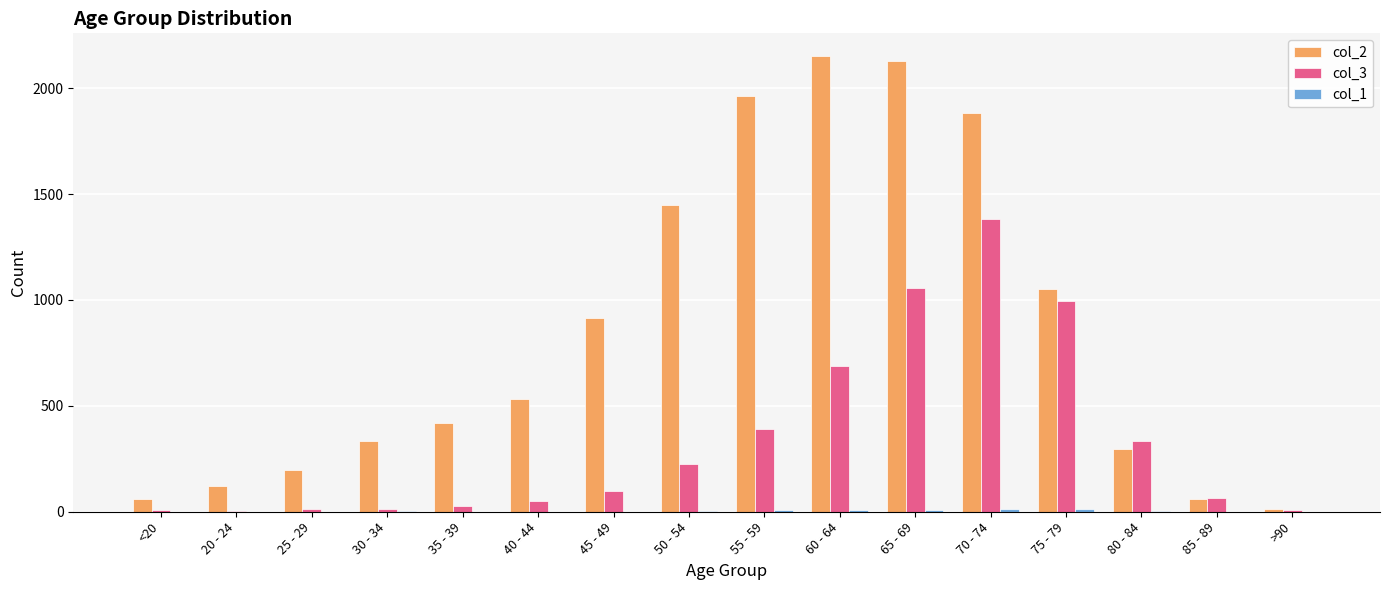

Count the number of data series in this chart.

3